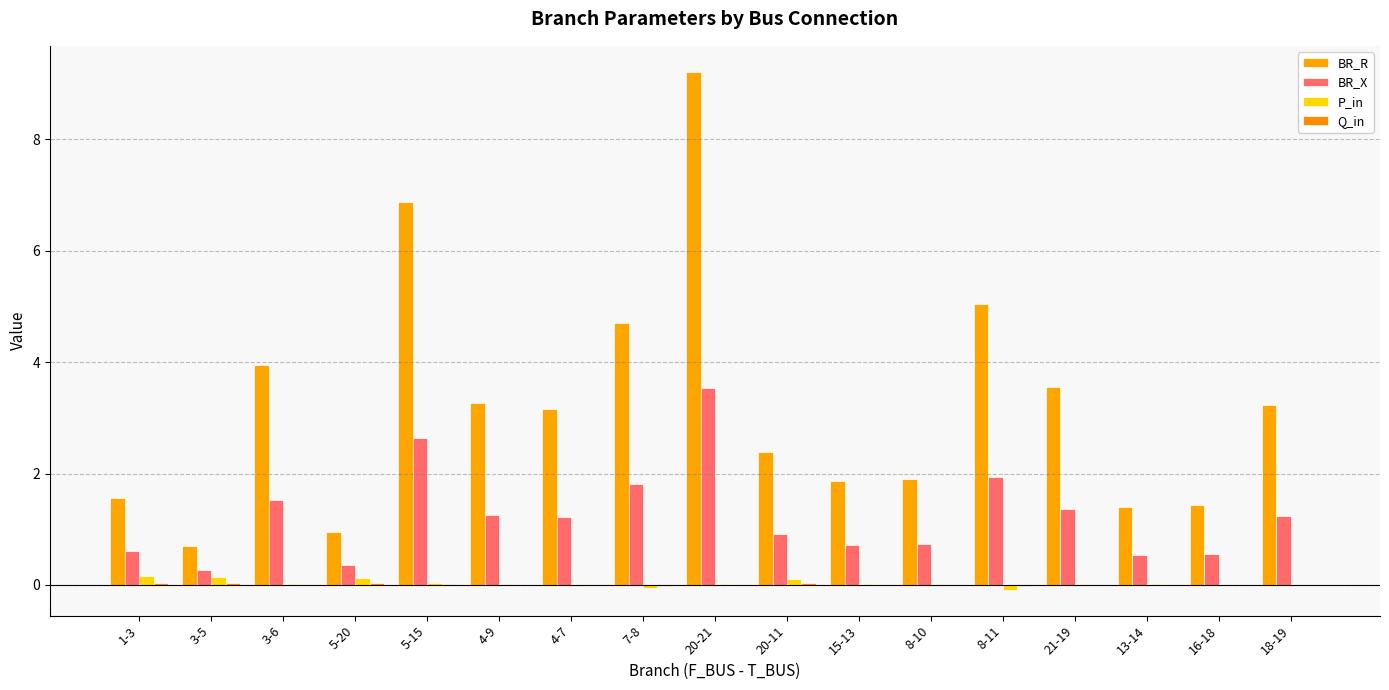

What is the label of the 11th bar from the right?

4-7